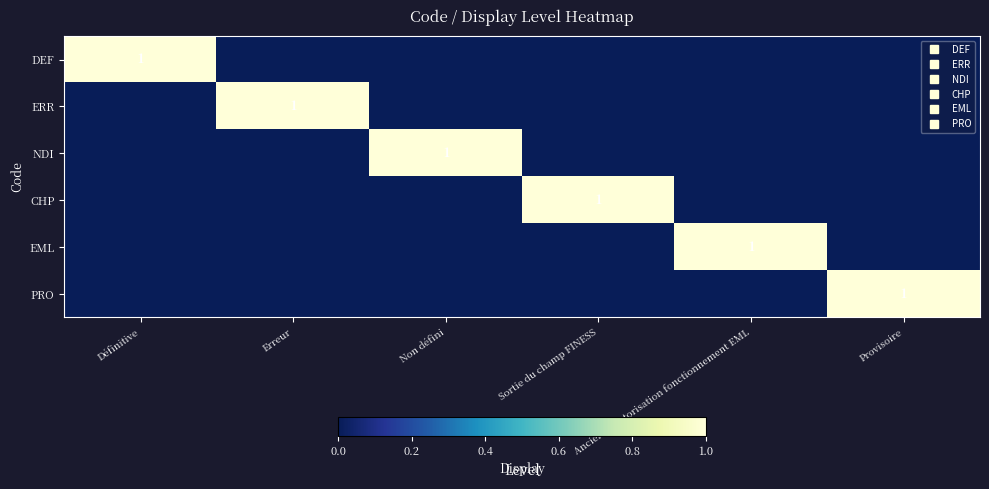

At which category is the sum across all series the highest?

Définitive